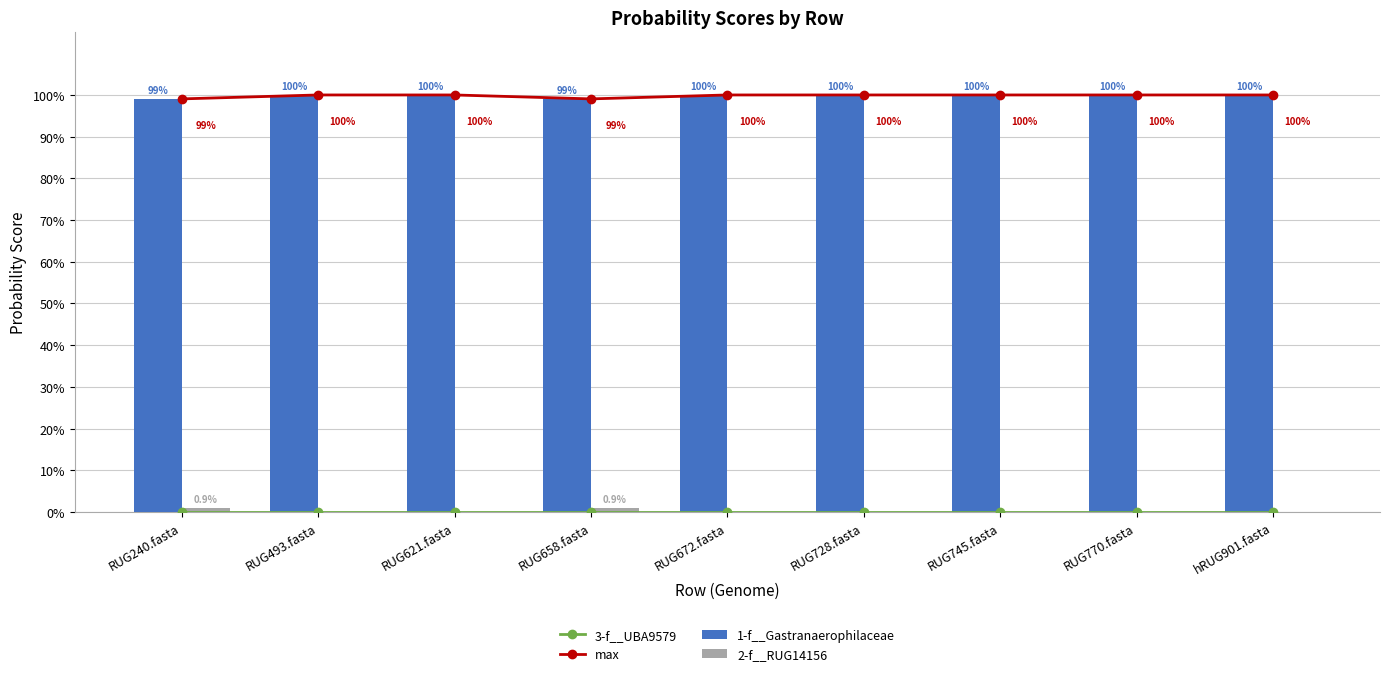

Which series has the widest spread of values?

max